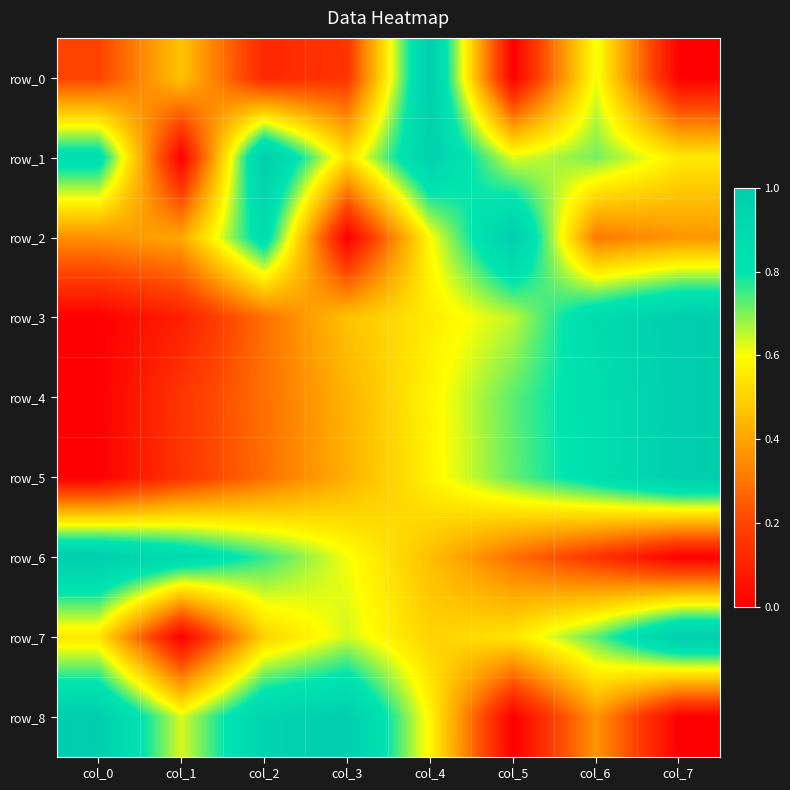

How many values in row_8 are above zero?

6